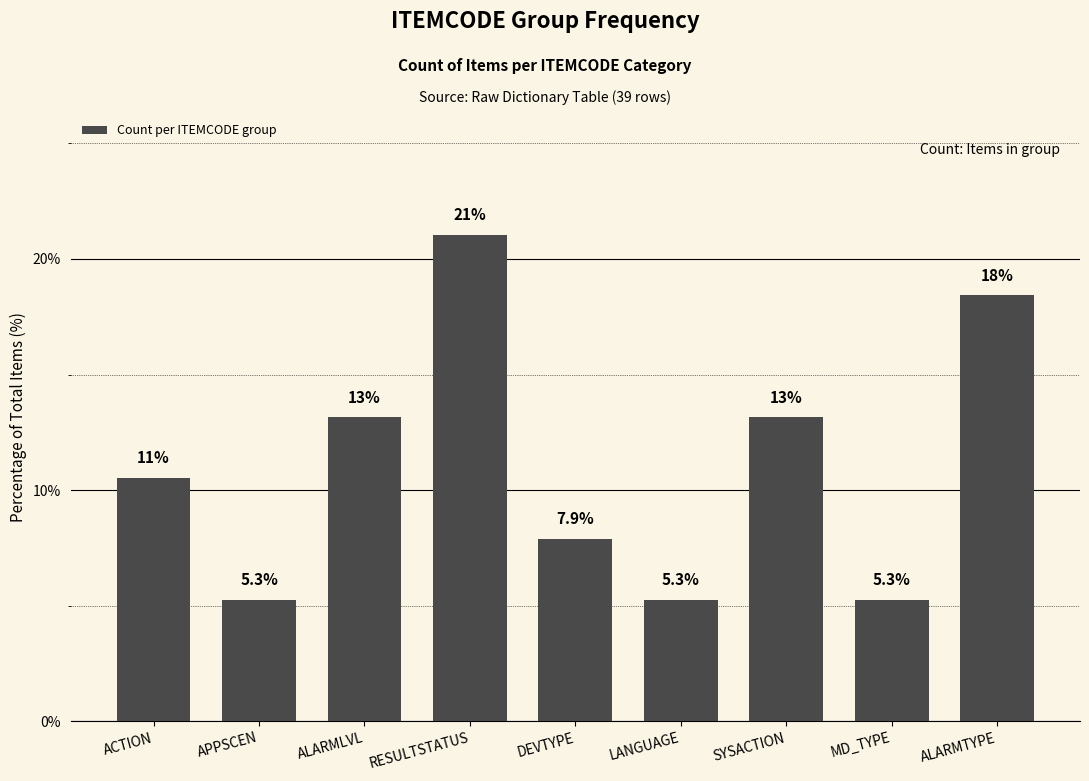

What position from the left is APPSCEN?

2